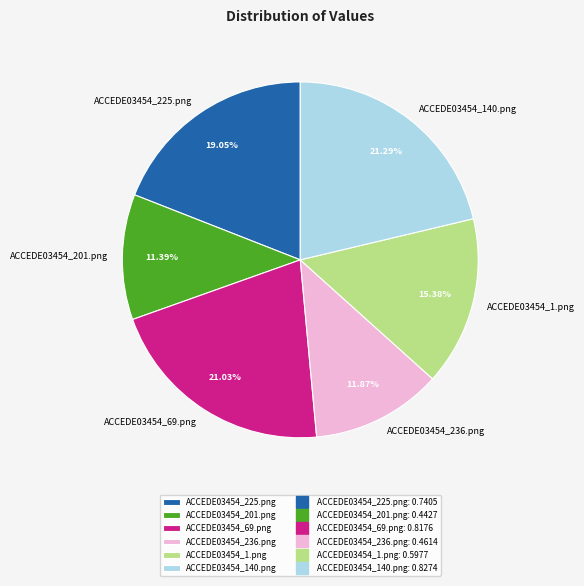

Combined, do ACCEDE03454_1.png and ACCEDE03454_140.png account for over 50%?

No